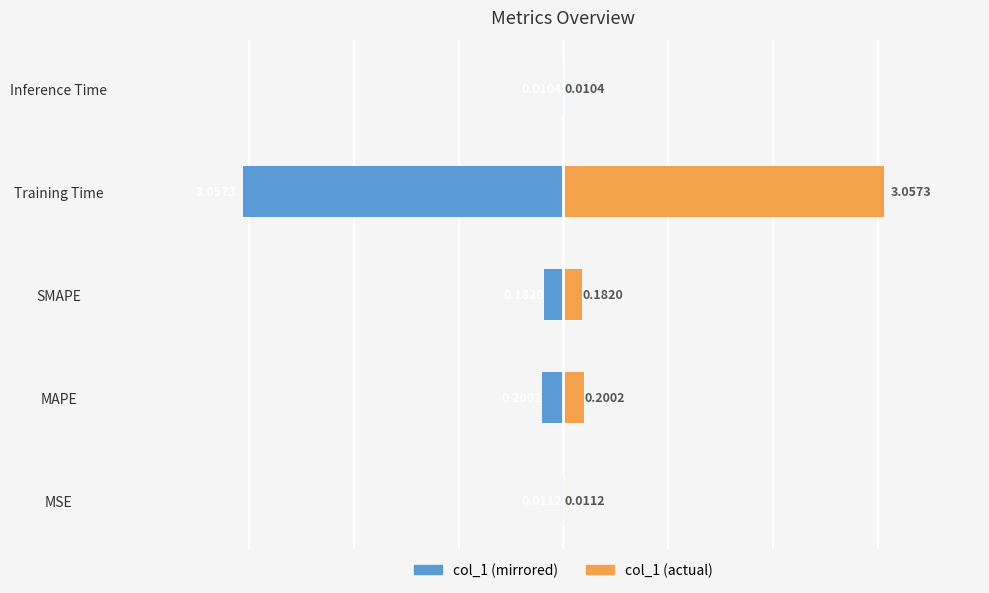

Reading left to right, extract all data points from this chart.

col_1 (left): 0=-0.0	1=-0.2	2=-0.2	3=-3.1	4=-0.0
col_1 (right): 0=0.0	1=0.2	2=0.2	3=3.1	4=0.0